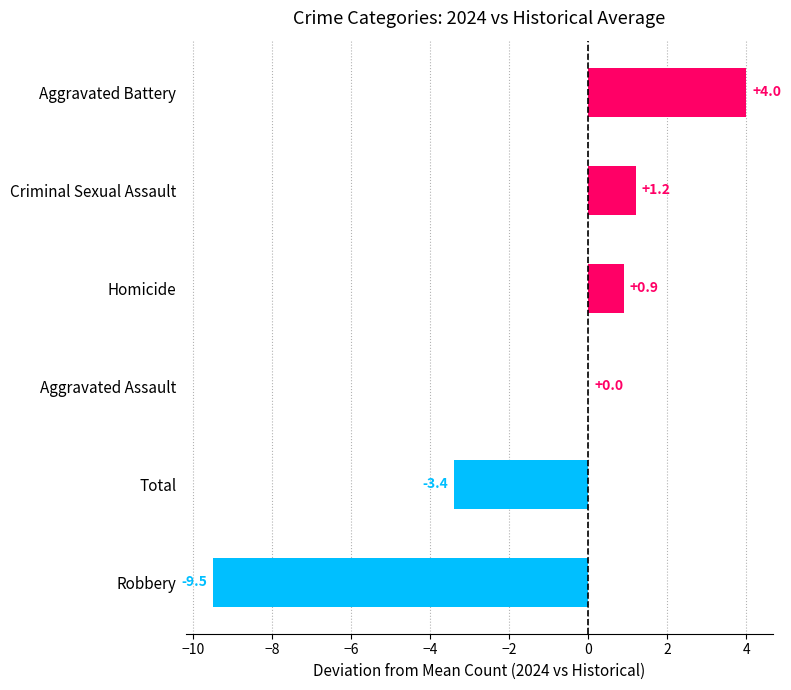

Are the bars grouped side by side (vs. stacked)?

No